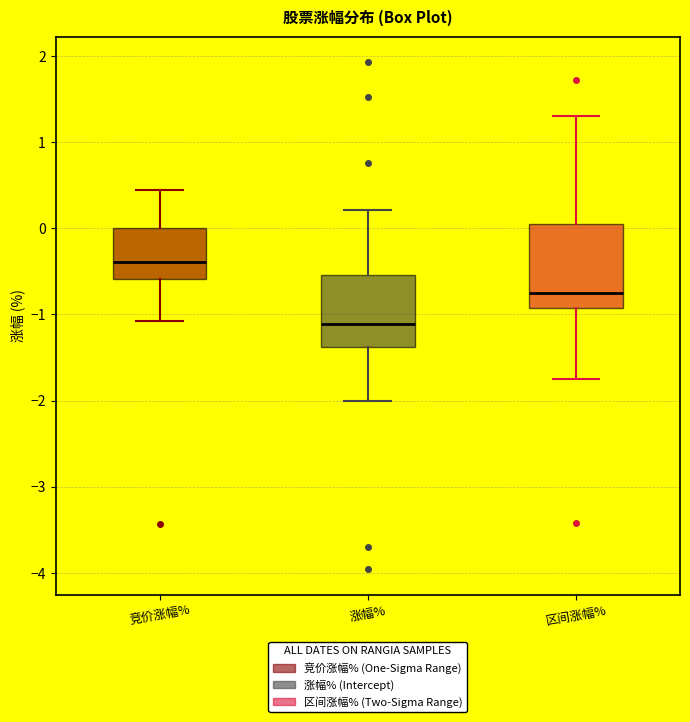

Reading left to right, read every box against the y-axis: the position of its median line, the range the box covers, and the ends of its whiskers. The values are not printed on the chart, so give them approximately, as read against the axis.

竞价涨幅%: median -0.4, box -0.6 to 0.0, whiskers -1.1 to 0.5
涨幅%: median -1.1, box -1.4 to -0.5, whiskers -2.0 to 0.2
区间涨幅%: median -0.8, box -0.9 to 0.1, whiskers -1.7 to 1.3